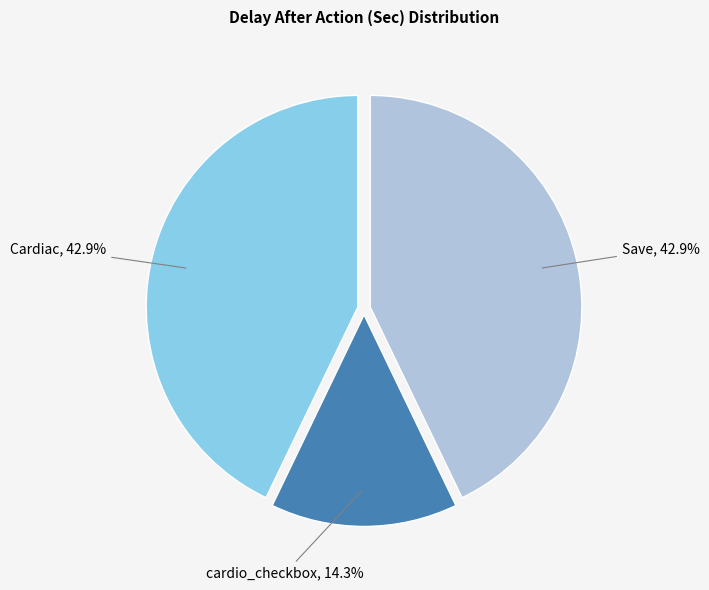

Is it true that cardio_checkbox is 14% of the pie?

True